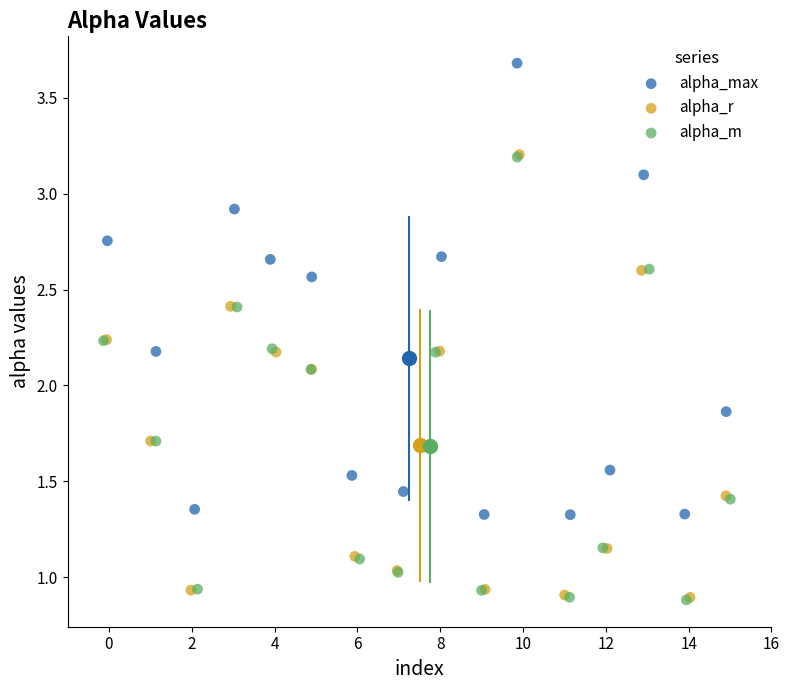

What are all the series names shown in the legend?

alpha_max, alpha_r, alpha_m